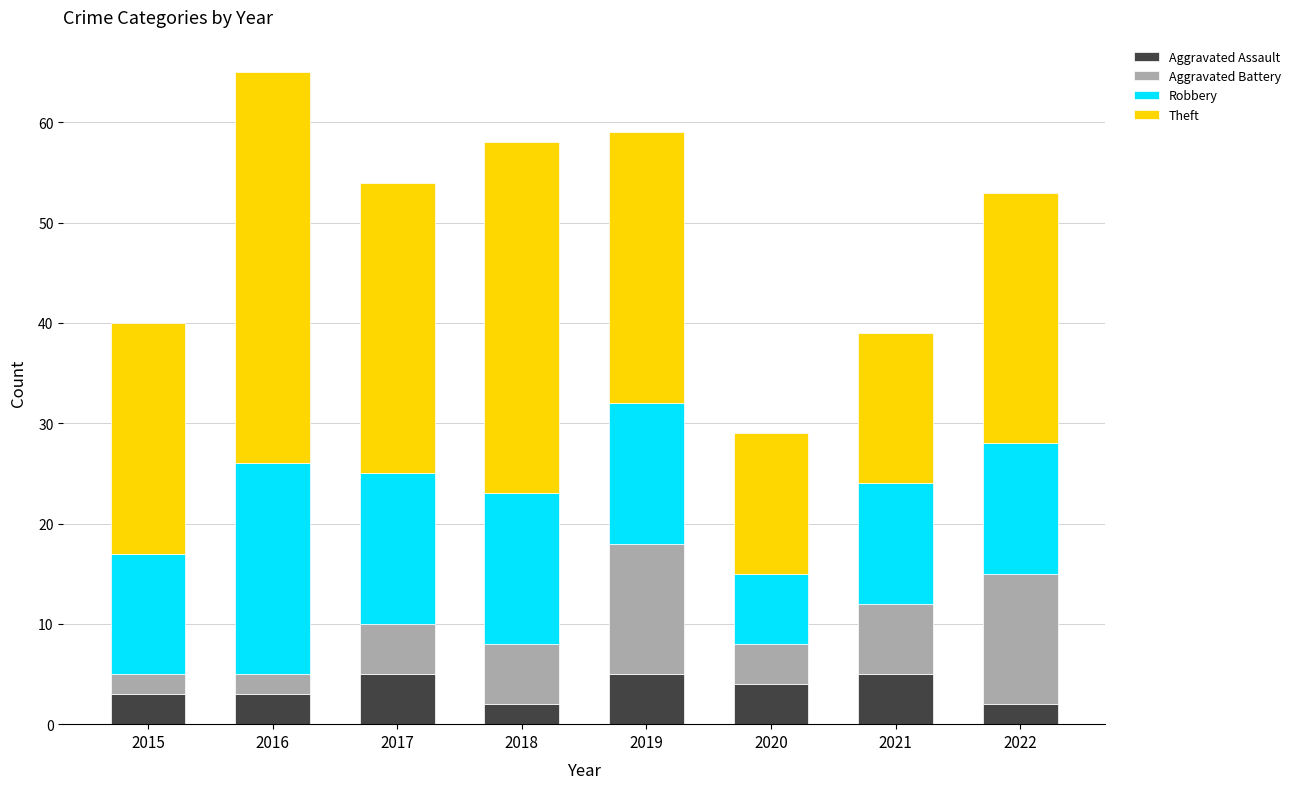

What is the difference between the Aggravated Assault values at 2019 and 2015?

2